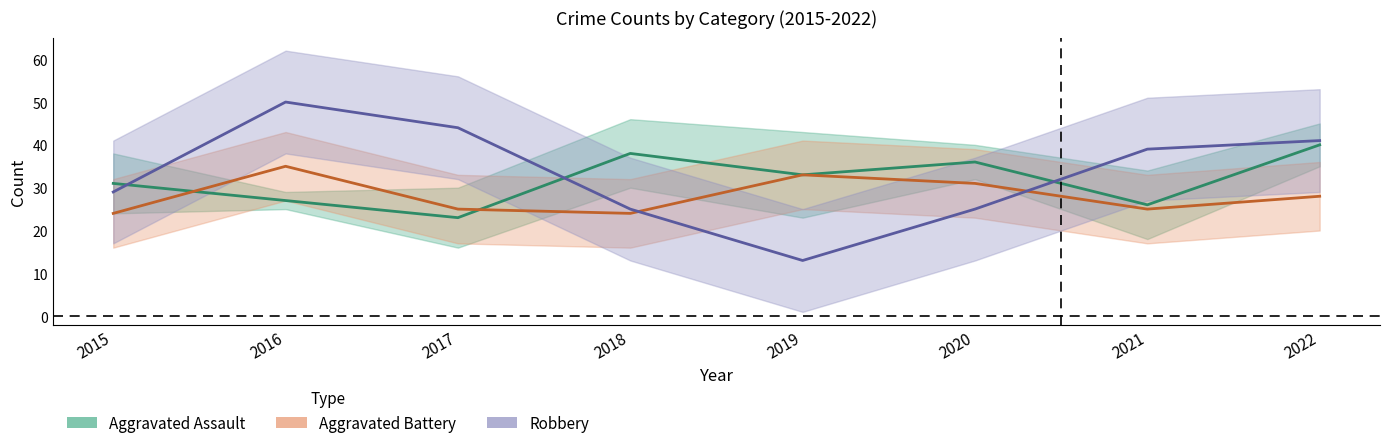

Between 2020 and 2022, which is larger?

2022